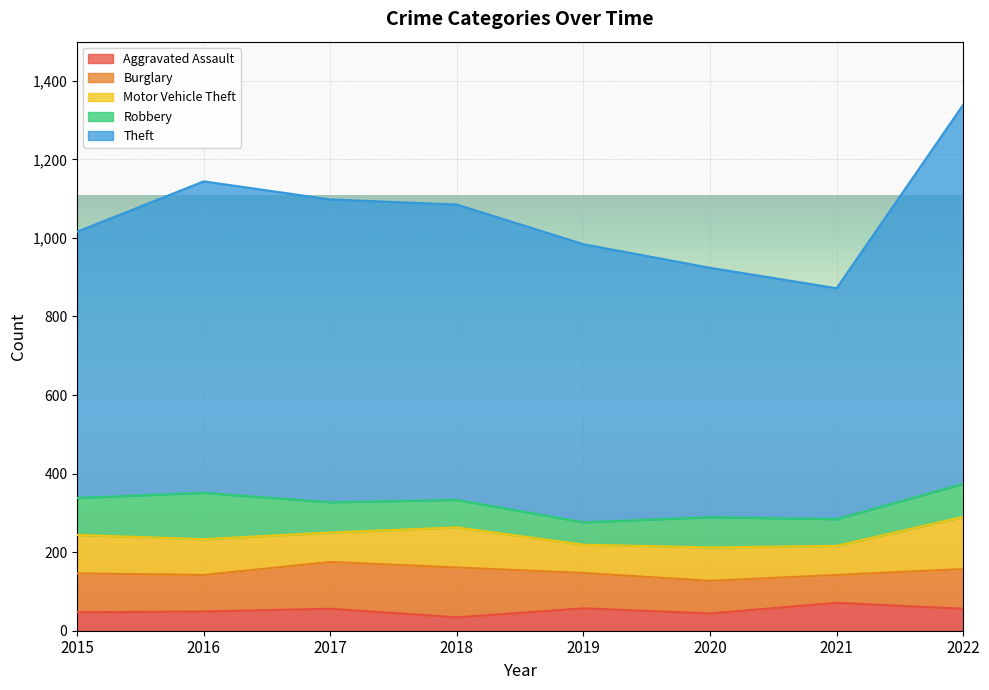

How many lines are shown in the chart?

5